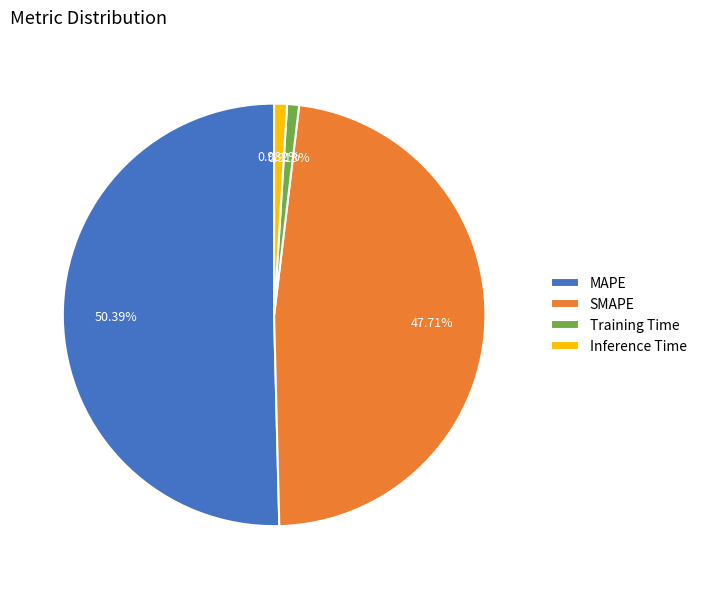

What portion of the pie excludes MAPE?

49.6%